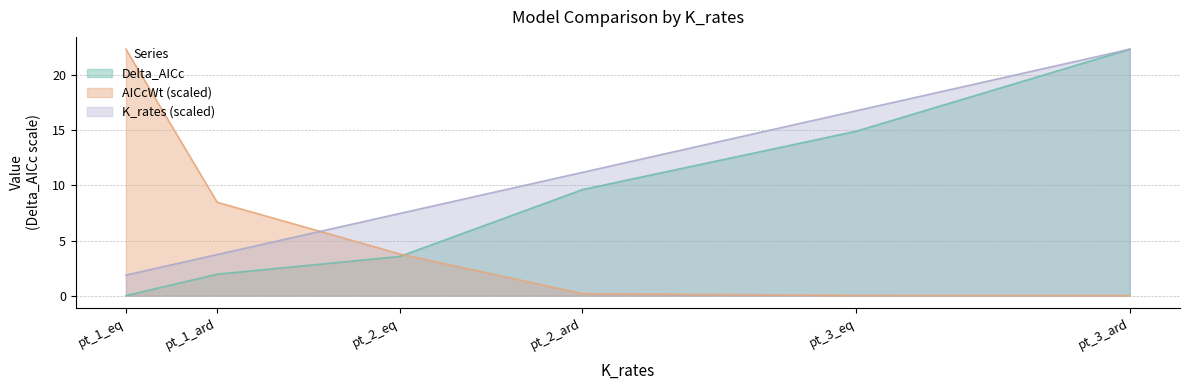

Reading left to right, extract all data points from this chart.

Delta_AICc: pt_1_eq=0.0	pt_1_ard=1.9	pt_2_eq=3.6	pt_2_ard=9.6	pt_3_eq=14.9	pt_3_ard=22.4
AICcWt: pt_1_eq=22.4	pt_1_ard=8.5	pt_2_eq=3.8	pt_2_ard=0.2	pt_3_eq=0.0	pt_3_ard=0.0
K_rates: pt_1_eq=1.9	pt_1_ard=3.7	pt_2_eq=7.5	pt_2_ard=11.2	pt_3_eq=16.8	pt_3_ard=22.4